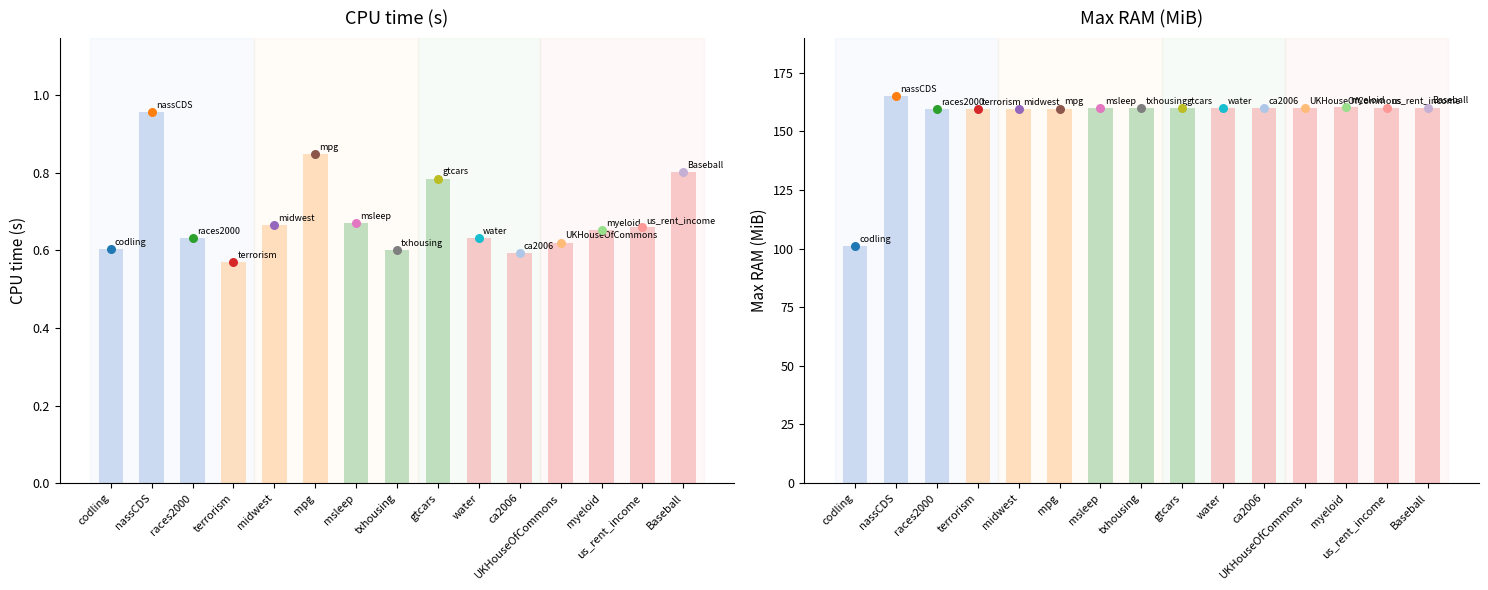

Is the value of Max RAM (MiB) at us_rent_income greater than the value of CPU time (s) at myeloid?

Yes